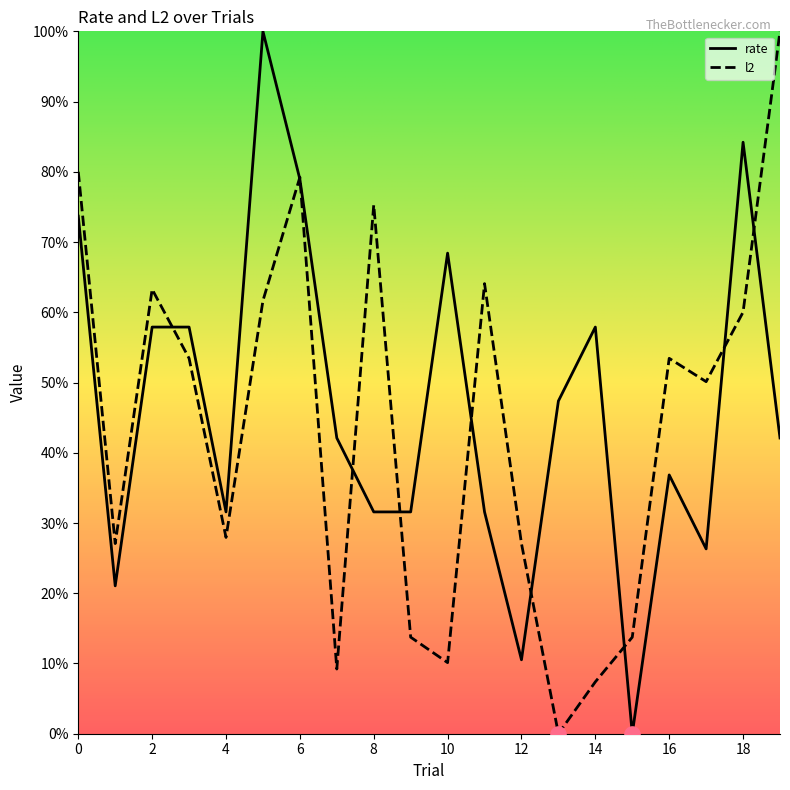

What is the total value across all series at 8?

106.9